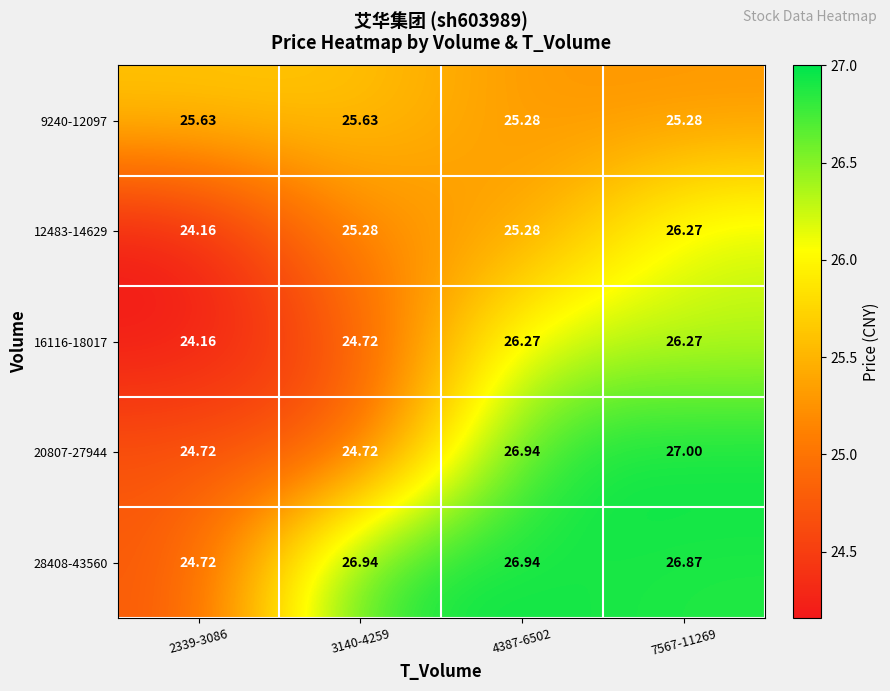

Is the value of 20807-27944 at 3140-4259 greater than the value of 9240-12097 at 3140-4259?

No